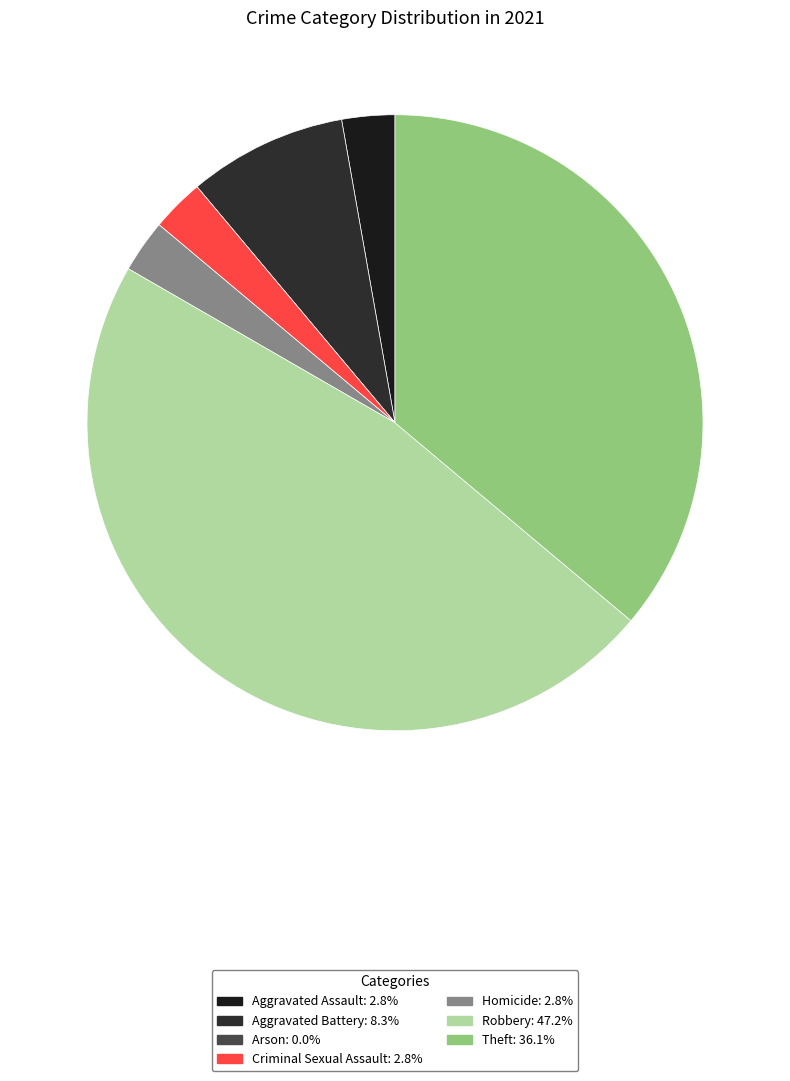

How many slices are in this pie chart?

7